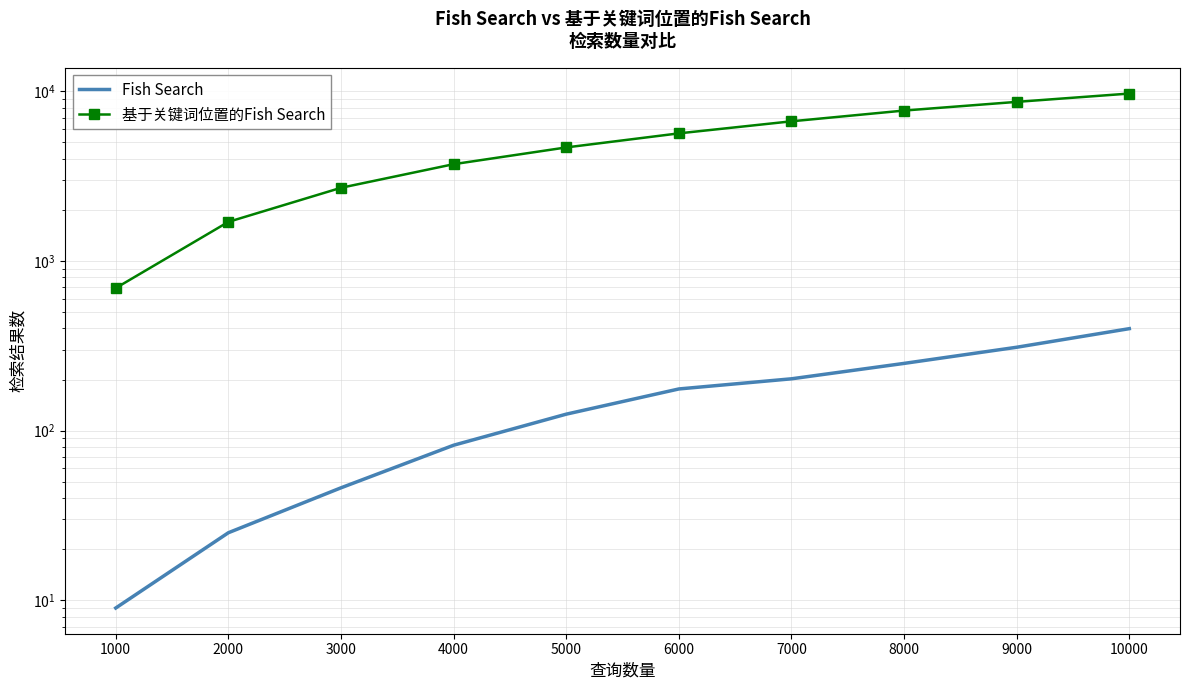

Which category has the highest value across all series?

10000